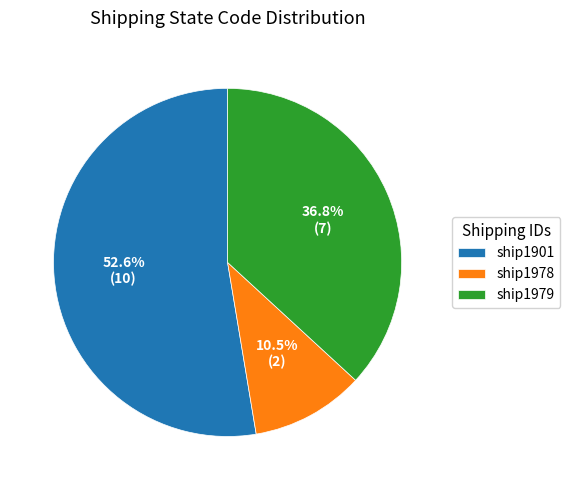

Is ship1979 the majority of the pie?

No